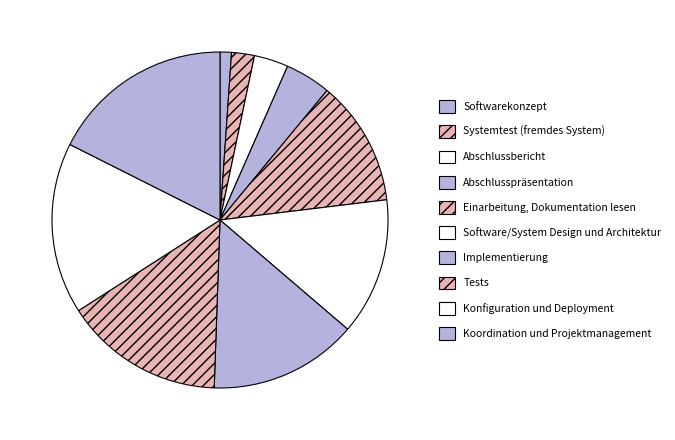

How many segments does this pie chart have?

10